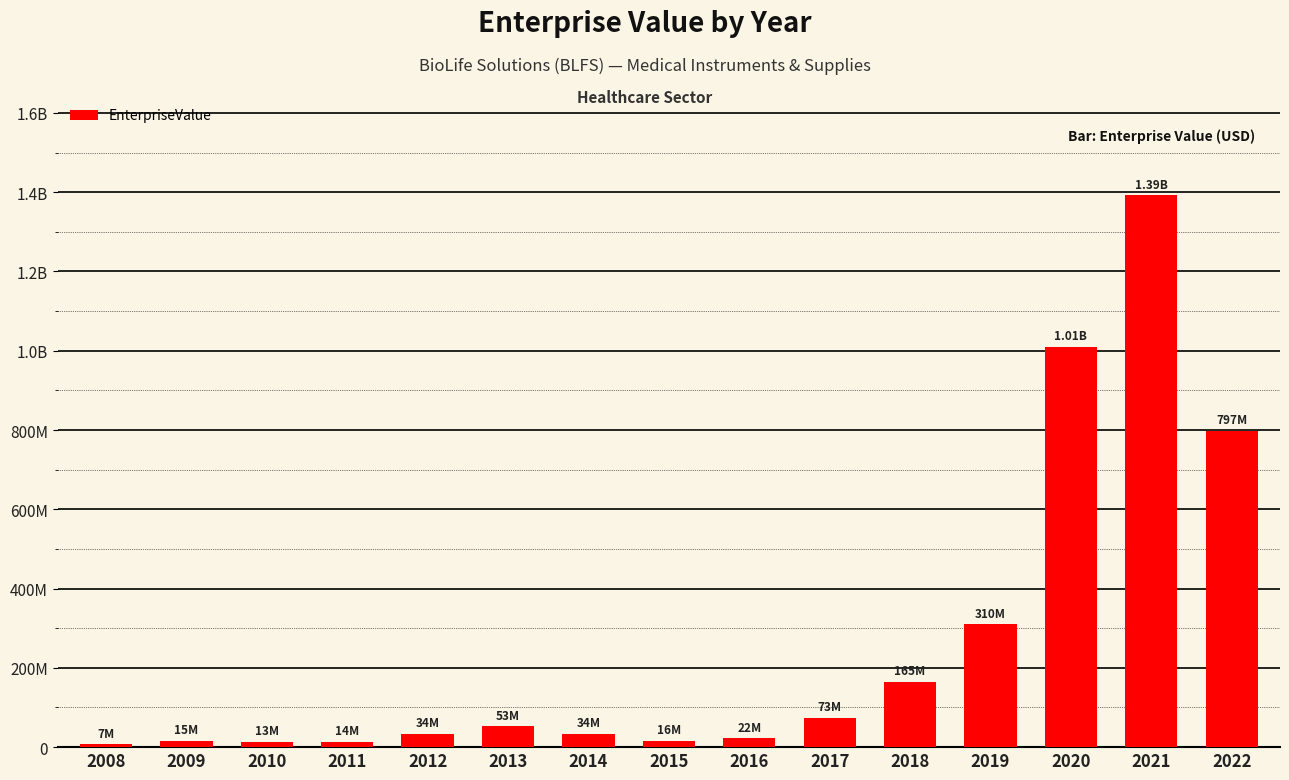

What is the value of the 6th bar from the left?

52513449.2